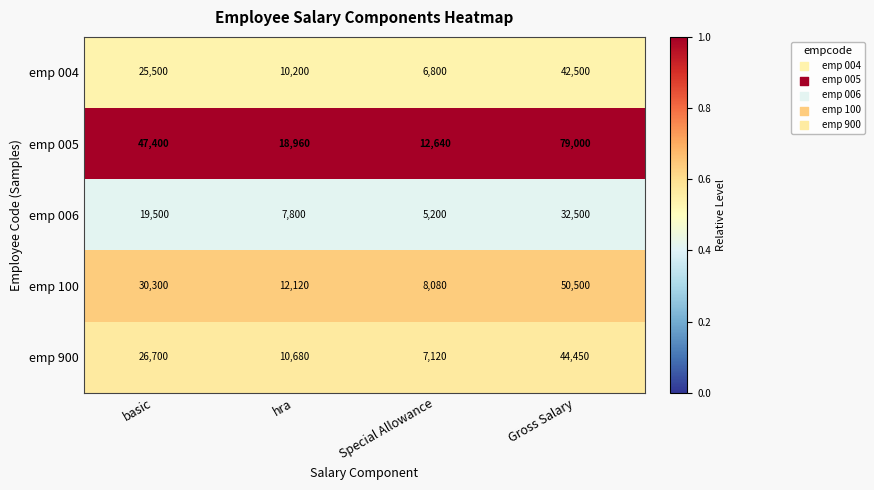

What is the total value across all series at basic?

149400